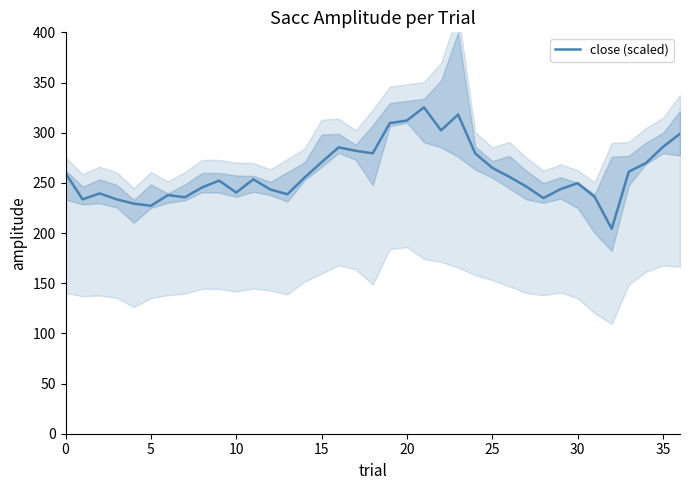

How many series are shown in this chart?

1